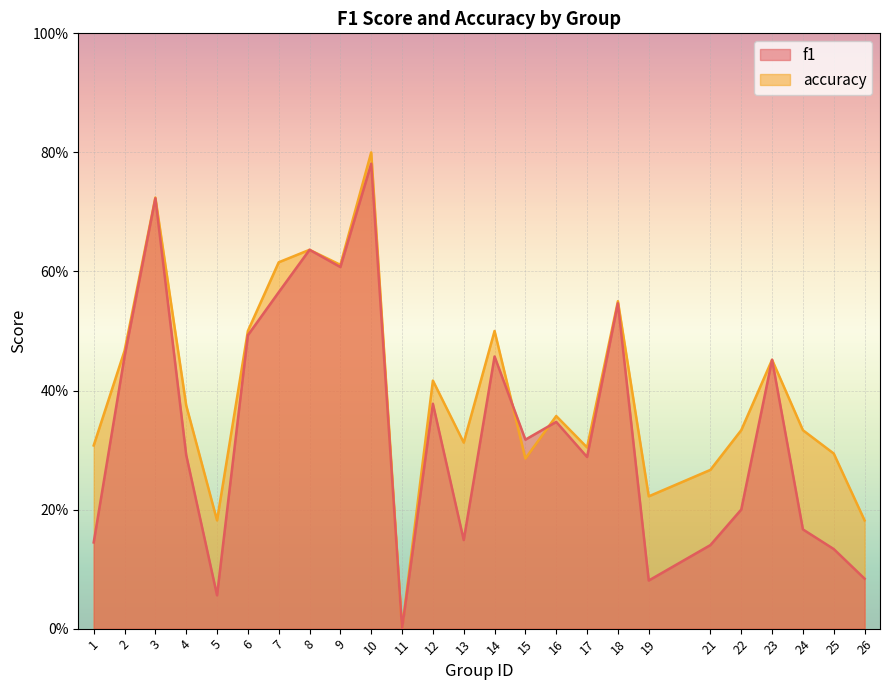

At which label does accuracy reach its minimum?

11